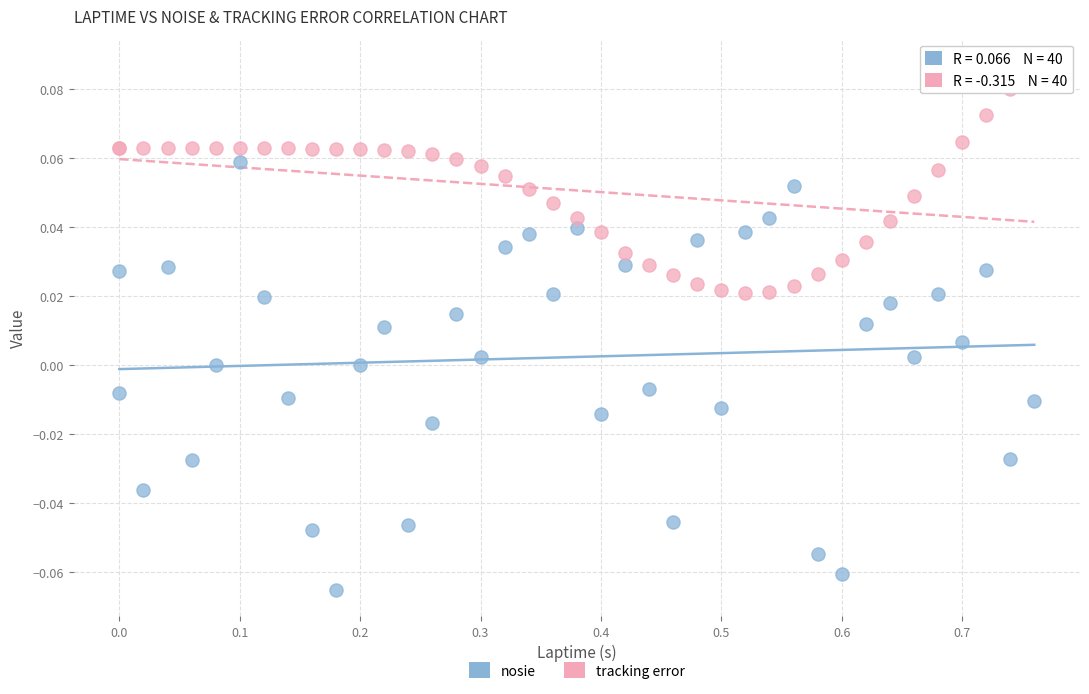

Which series contains the lowest Y value?

nosie